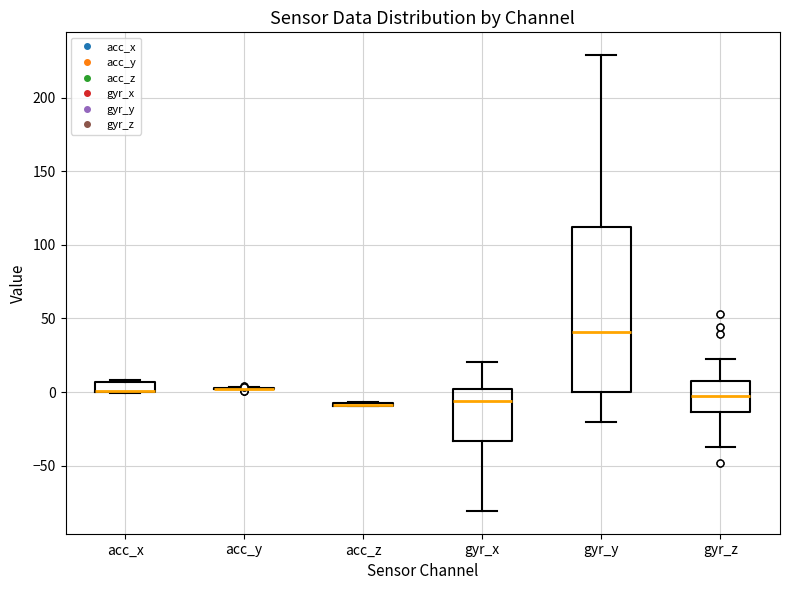

Comparing the boxes themselves (not the whiskers), which one is the tallest?

gyr_y